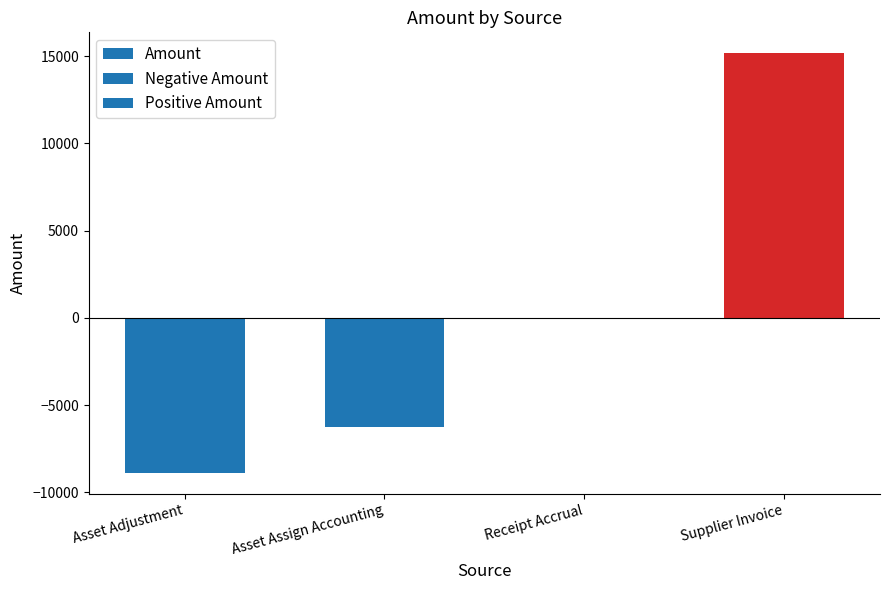

How many distinct data groups are displayed?

1